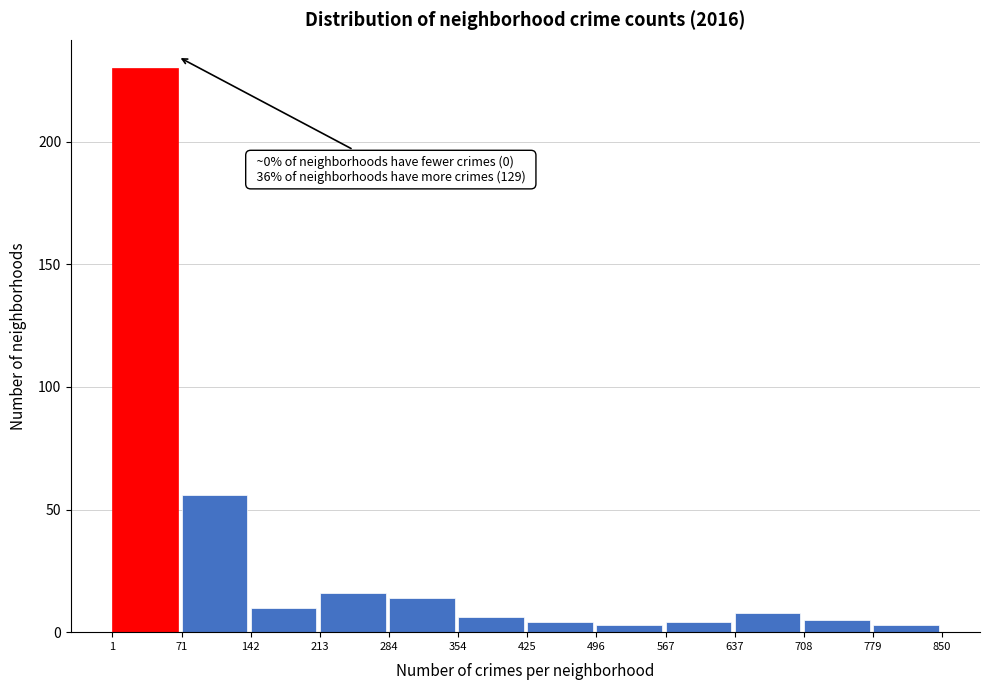

Which range on the x-axis has the tallest bar?

1 to 71